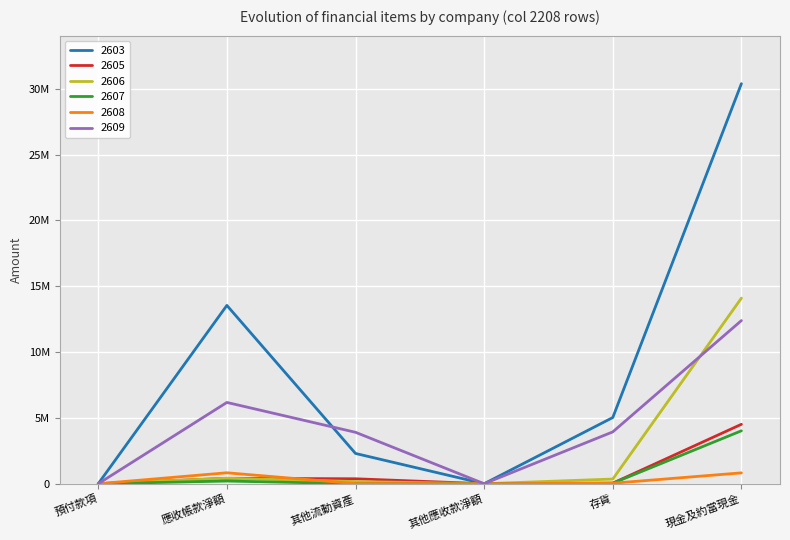

True or false: 2607 has more than 0 interior local peaks.

True